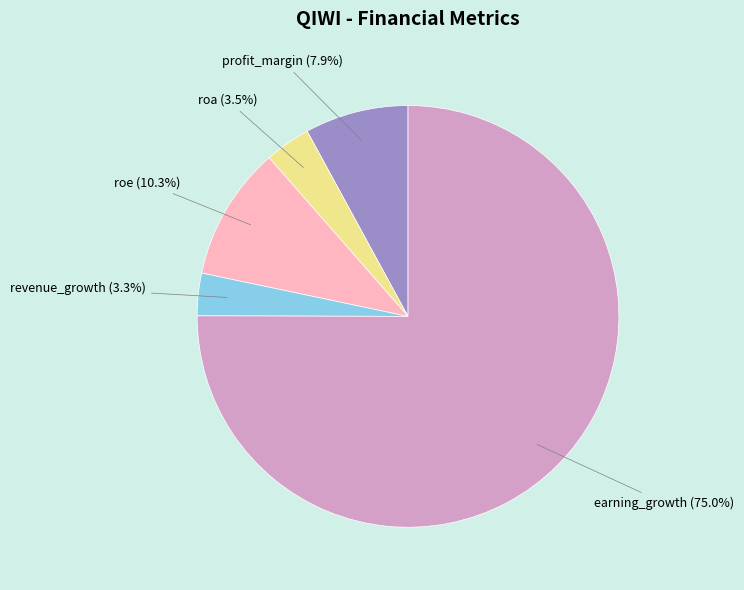

Does any single category account for the majority?

Yes